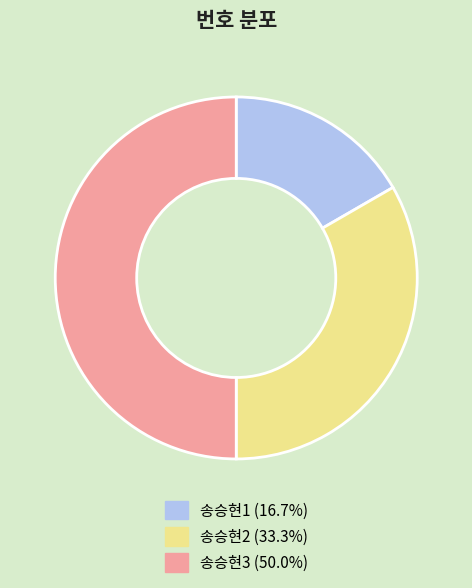

What is the smallest slice in the pie chart?

송승현1